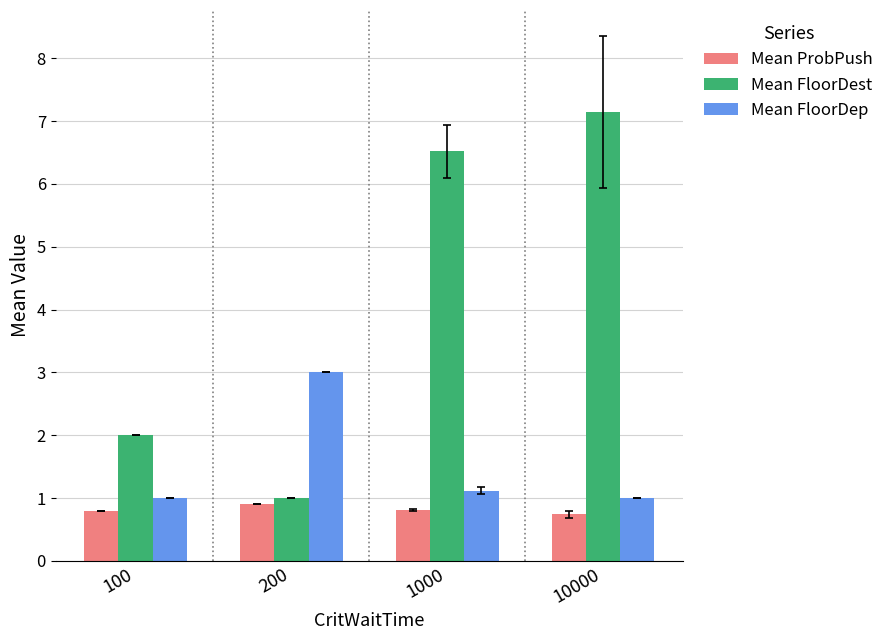

What is the lowest value of the Mean ProbPush series?

0.7